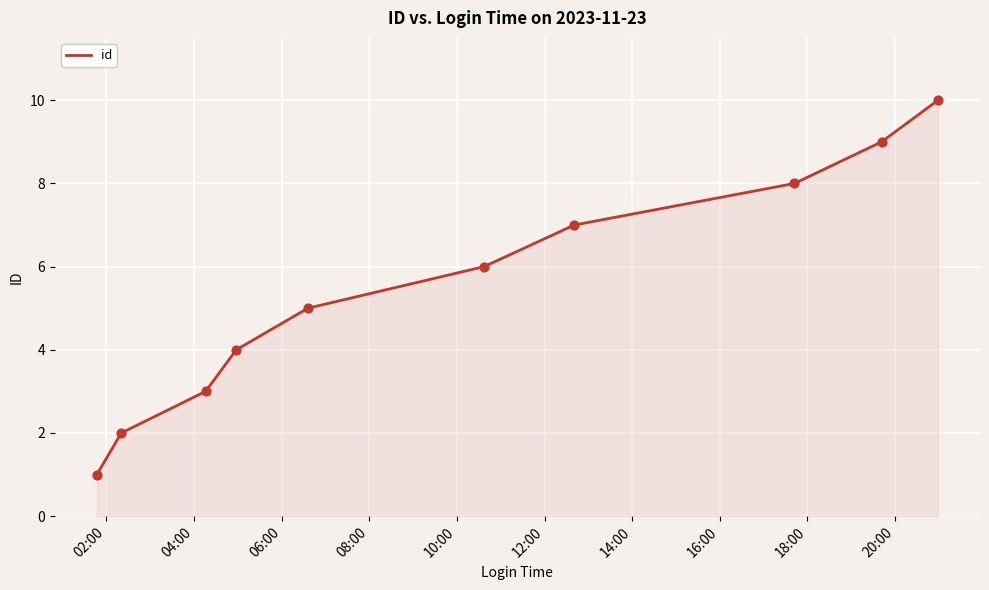

What is the difference between the maximum and minimum values?

9